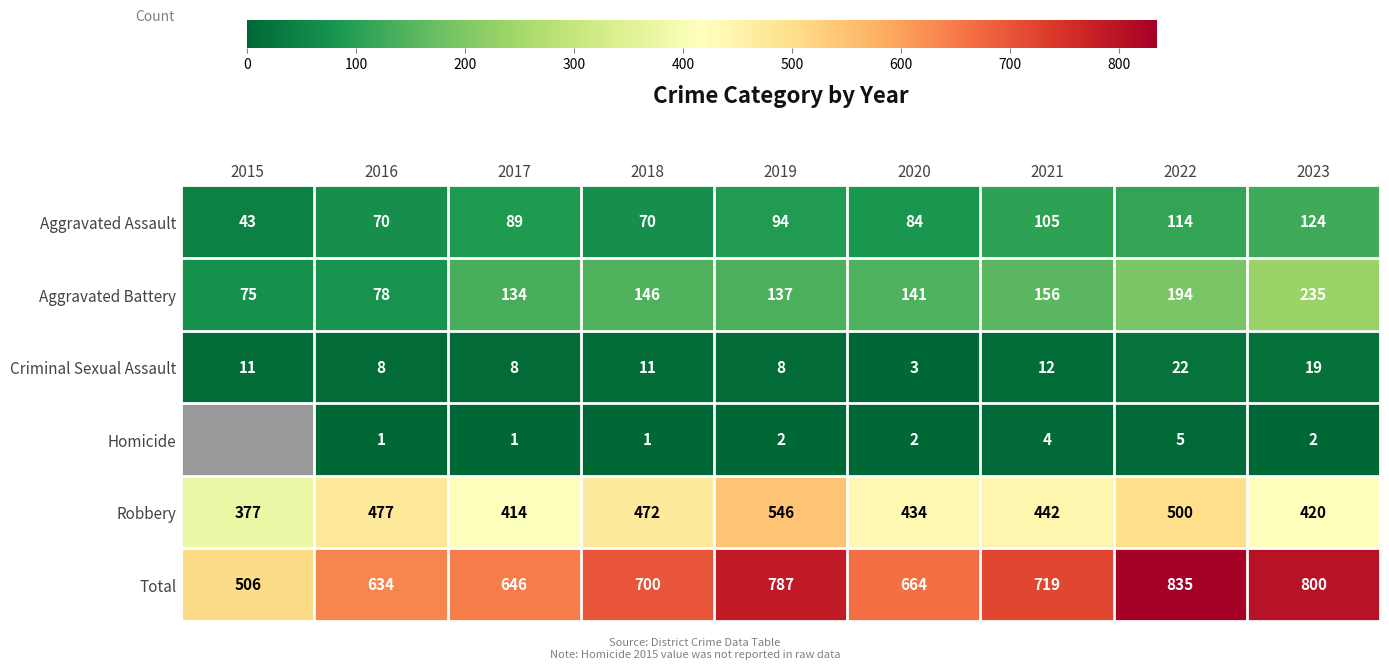

Is the value of Aggravated Assault at 2017 greater than the value of Aggravated Battery at 2019?

No